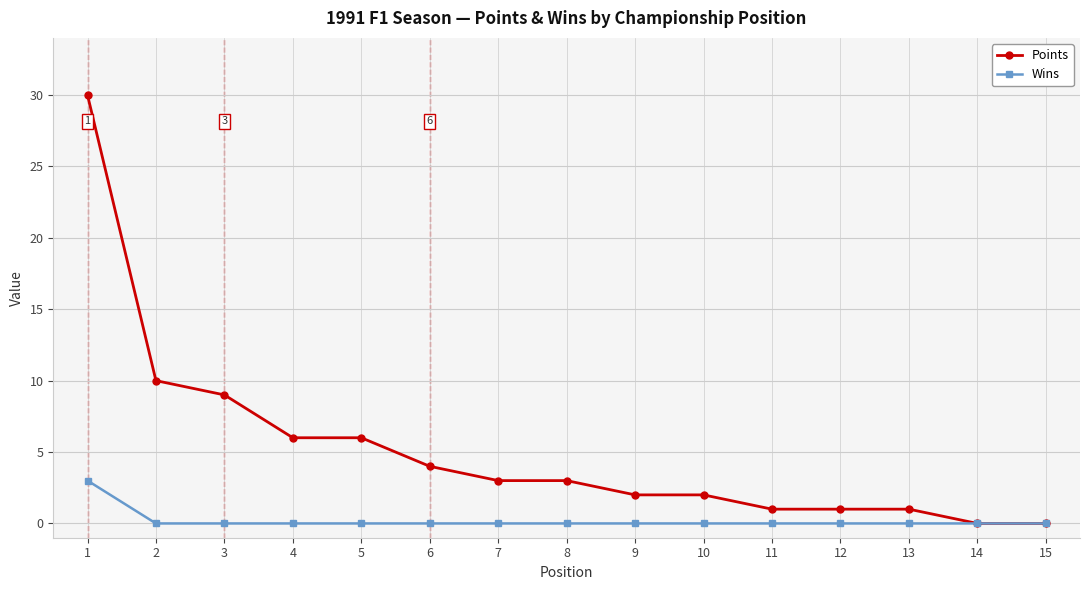

Is it true that Points equals 3 at 8?

True